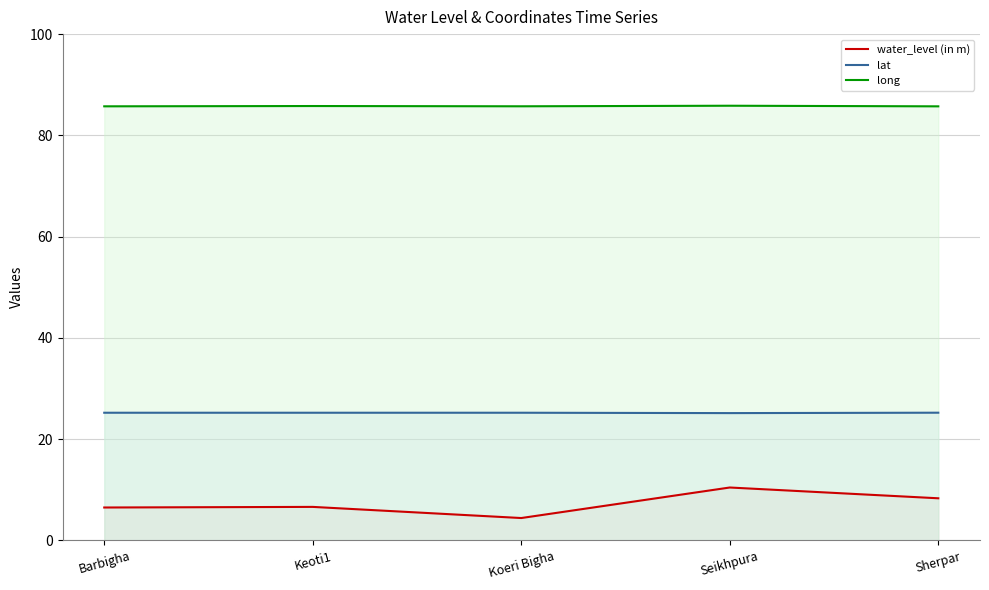

True or false: lat has more than 1 interior local peaks.

False